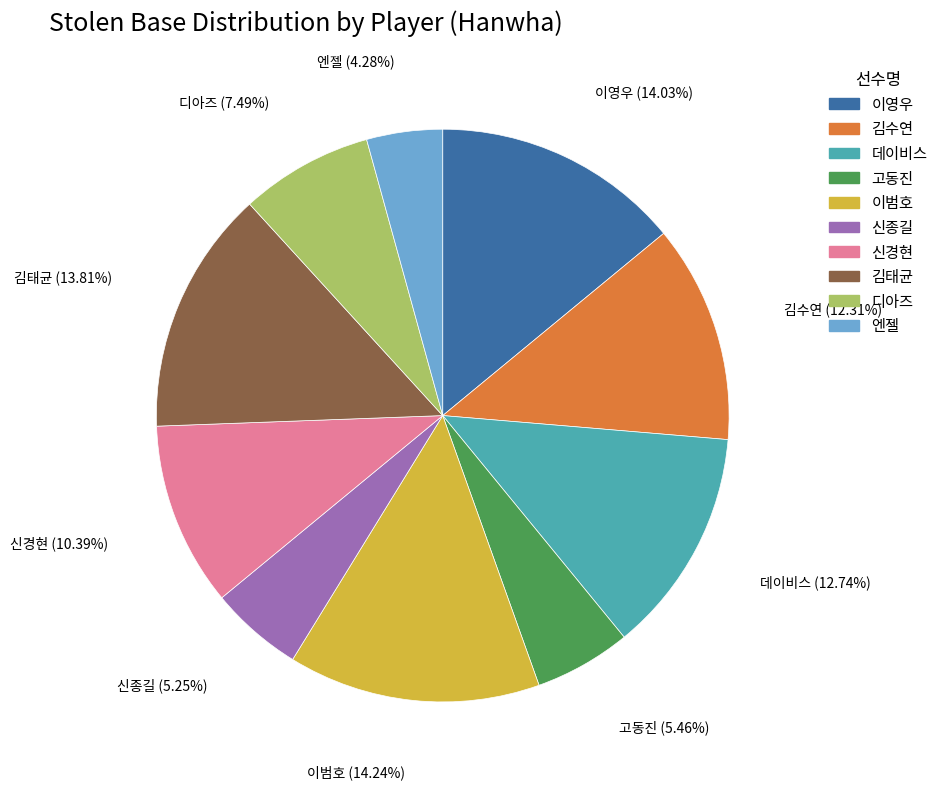

Does any single category account for the majority?

No